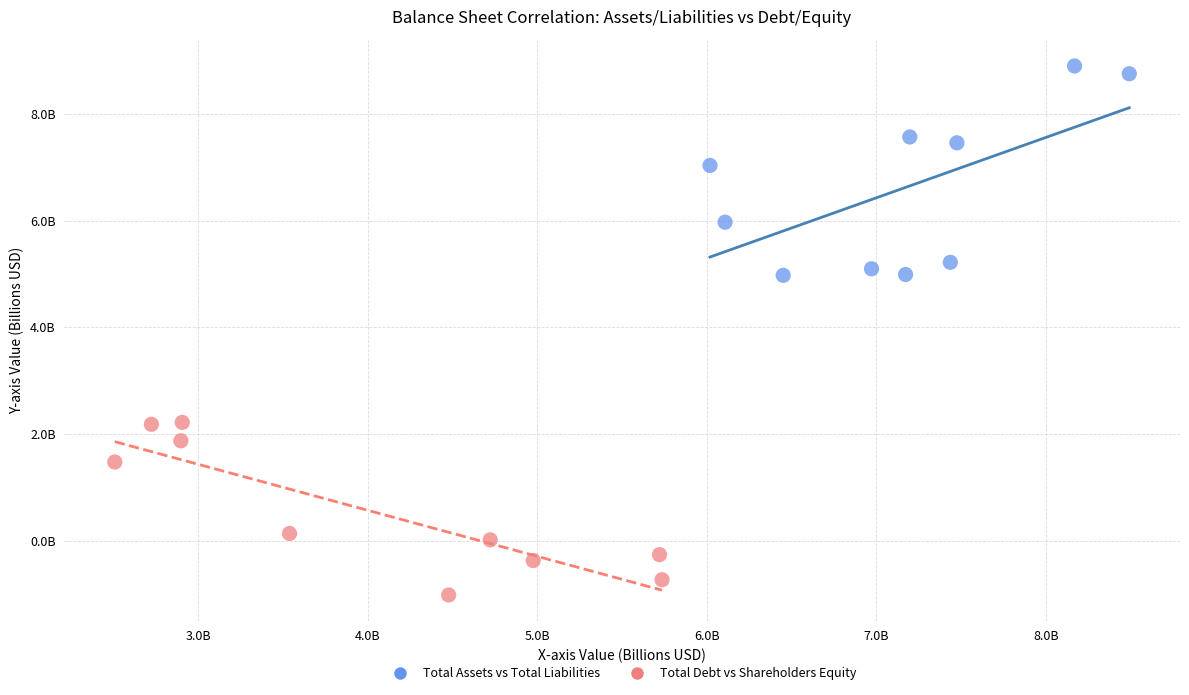

Which series has the largest Y range (max minus min)?

Total Assets vs Total Liabilities